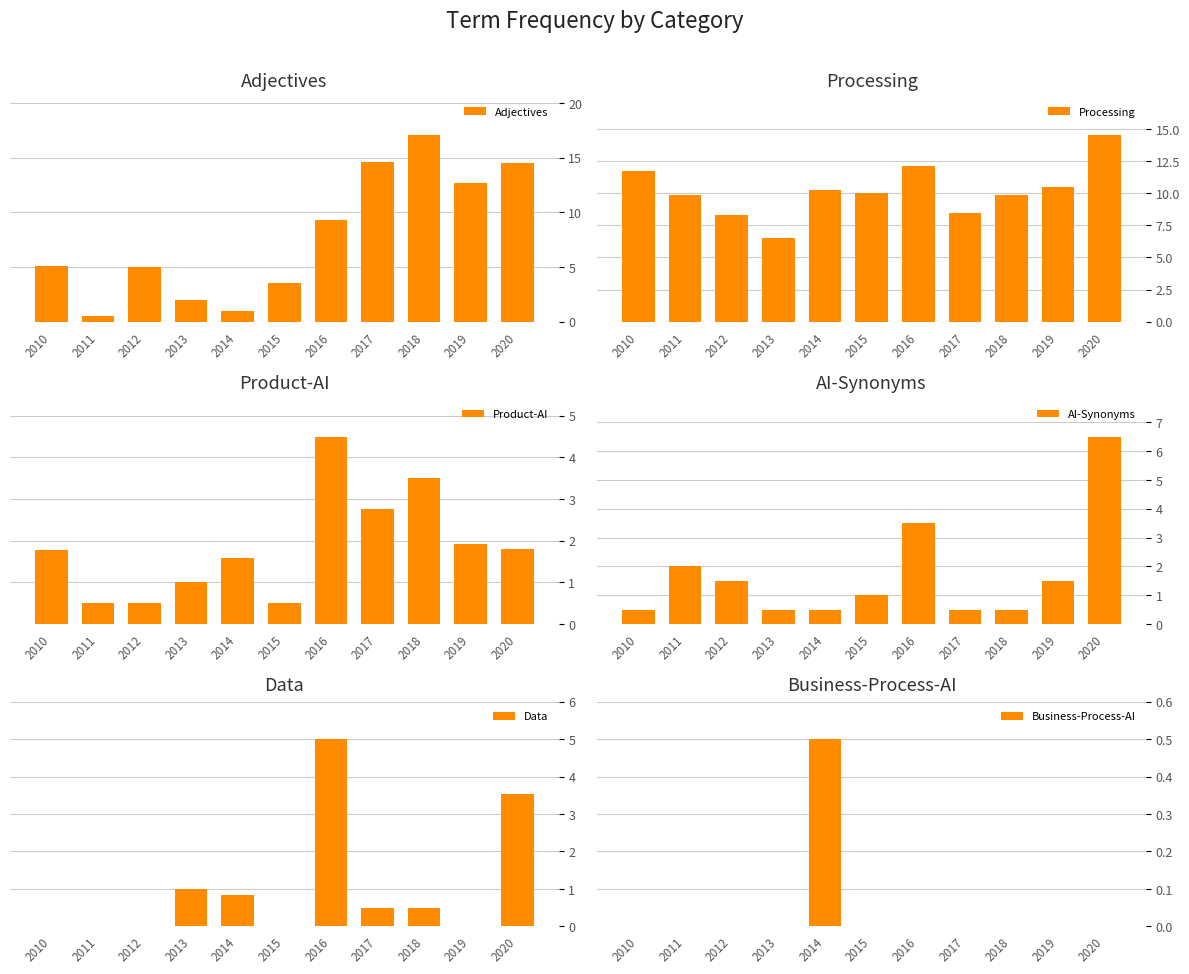

True or false: Product-AI has a value of 2.8 at 2017.

True